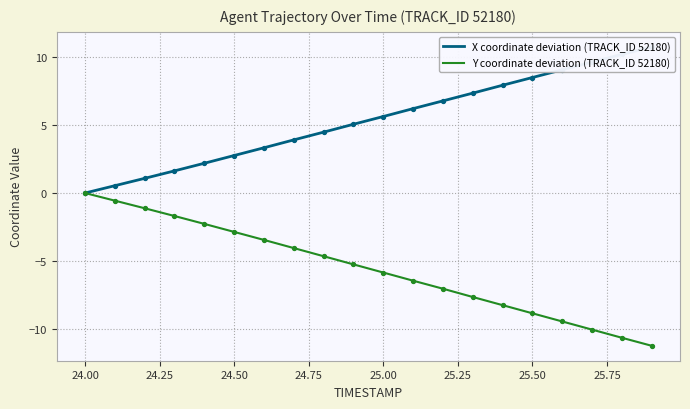

Which series has the widest spread of Y values?

Y coordinate deviation (TRACK_ID 52180)